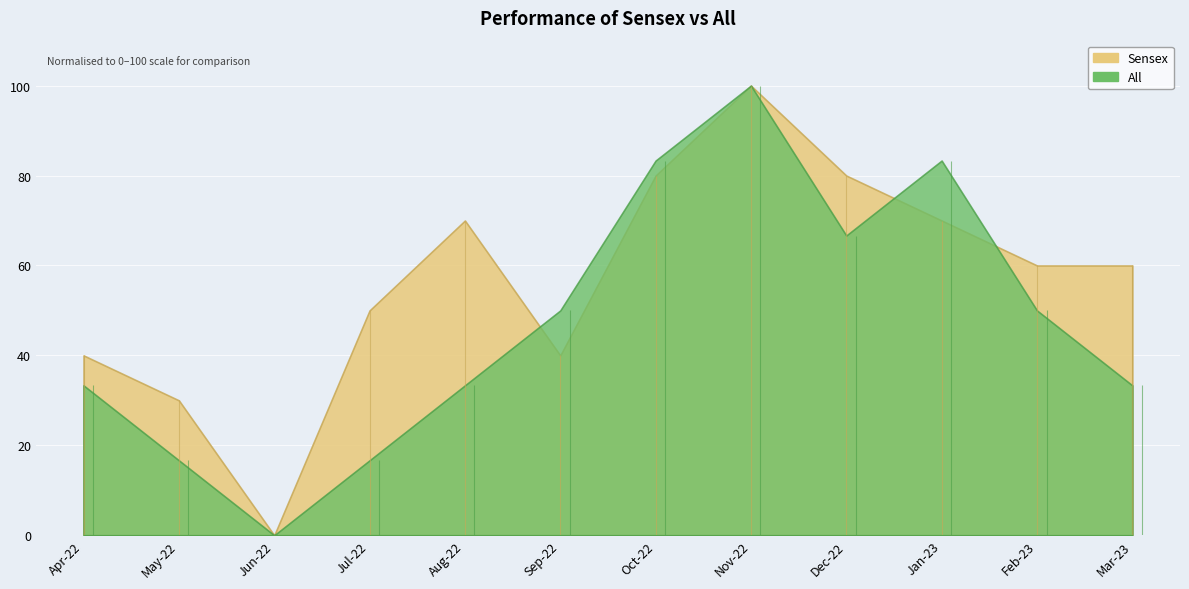

At which label does Sensex reach its minimum?

Jun-22